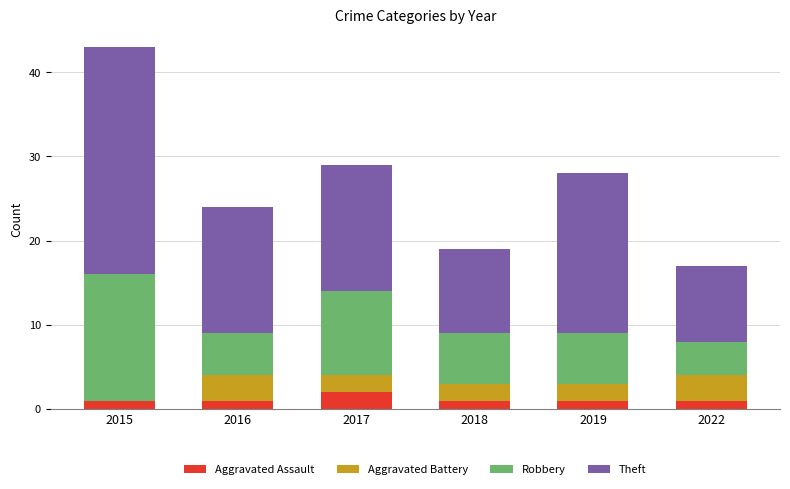

What are all the series names shown in the legend?

Aggravated Assault, Aggravated Battery, Robbery, Theft